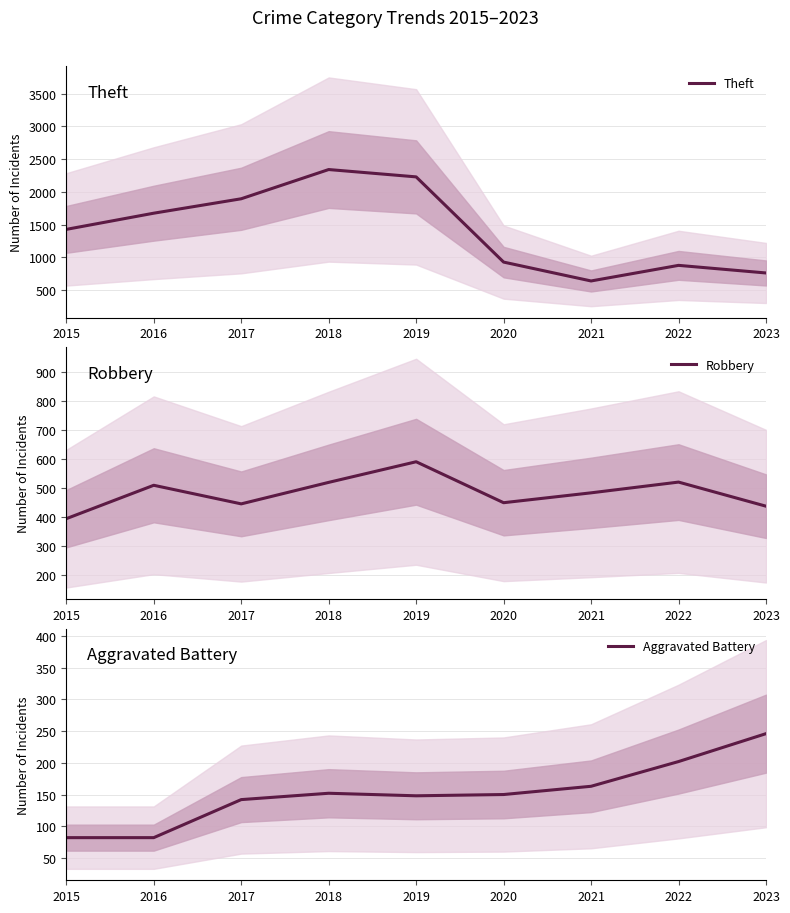

At which label does Robbery reach its minimum?

2015